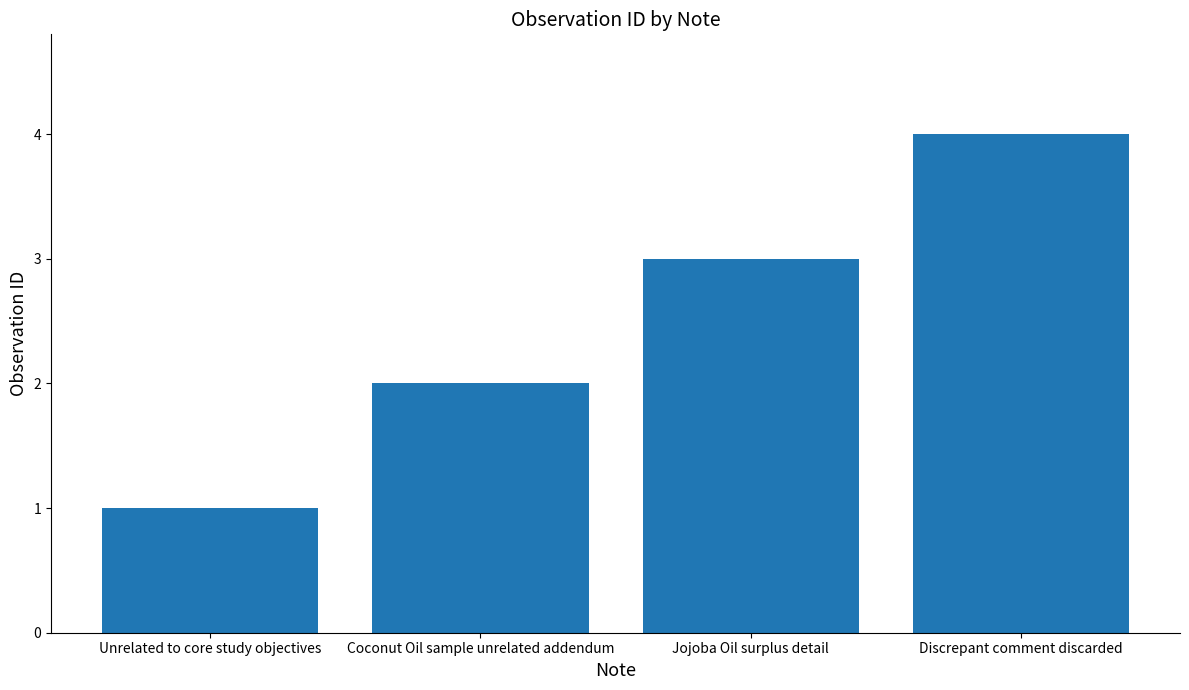

Reading left to right, transcribe all the data shown in this chart.

Unrelated to core study objectives=1	Coconut Oil sample unrelated addendum=2	Jojoba Oil surplus detail=3	Discrepant comment discarded=4